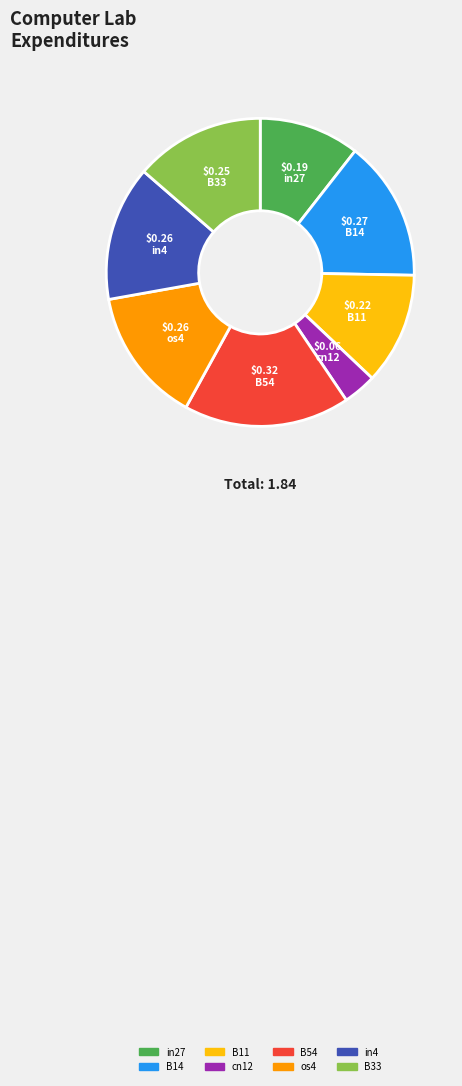

Which has a higher value, os4 or B33?

os4